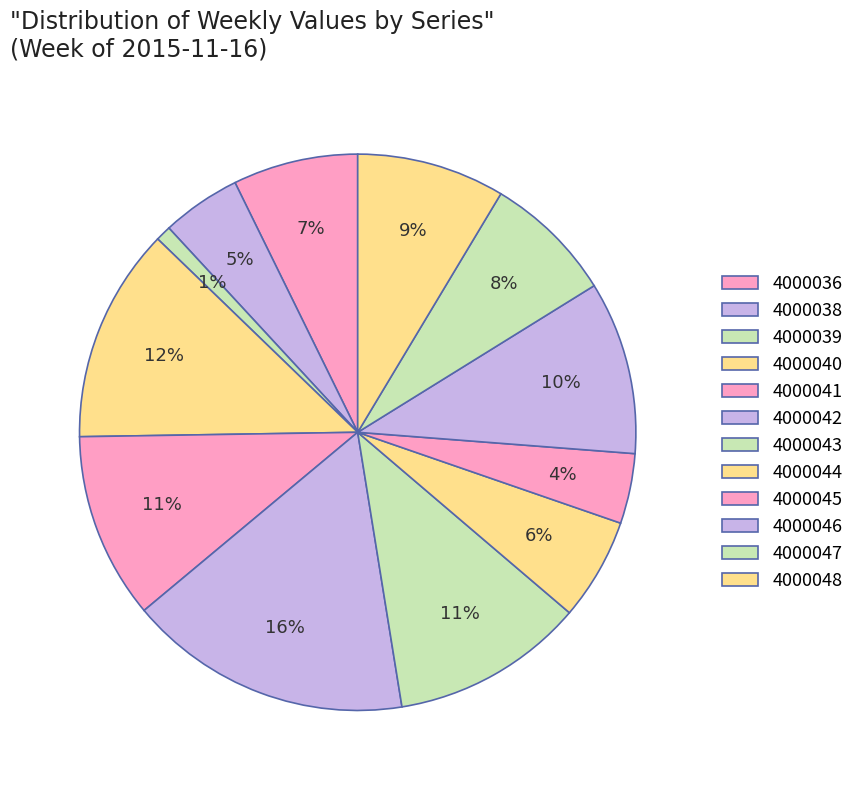

Which slice is the smallest?

4000039